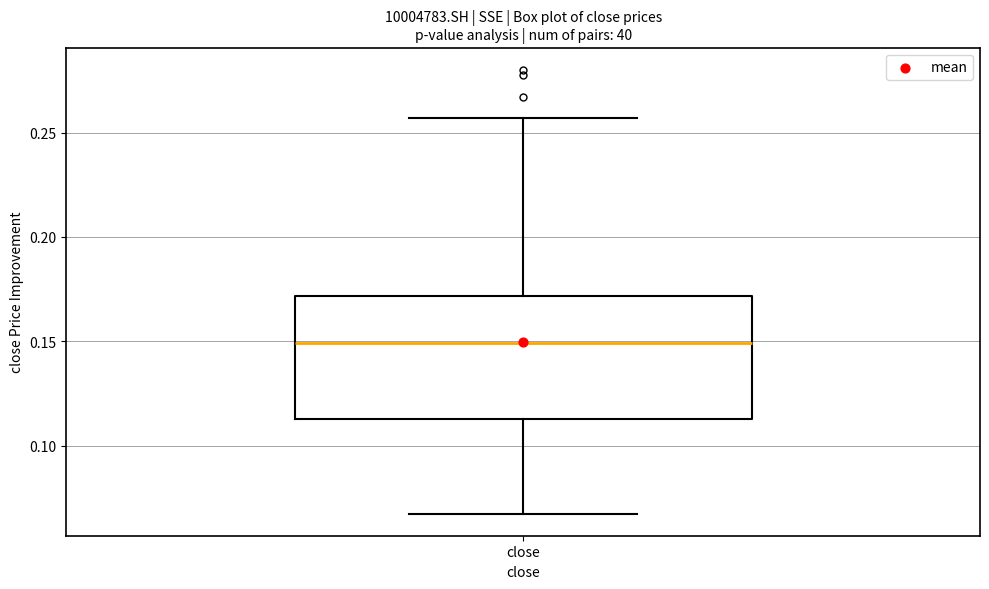

Transcribe this box plot: give where the median line is, the range the box spans, and where the two whiskers end, as read against the y-axis. The values are not printed on the chart, so give them approximately, as read against the axis.

median 0.150, box 0.115 to 0.170, whiskers 0.065 to 0.255